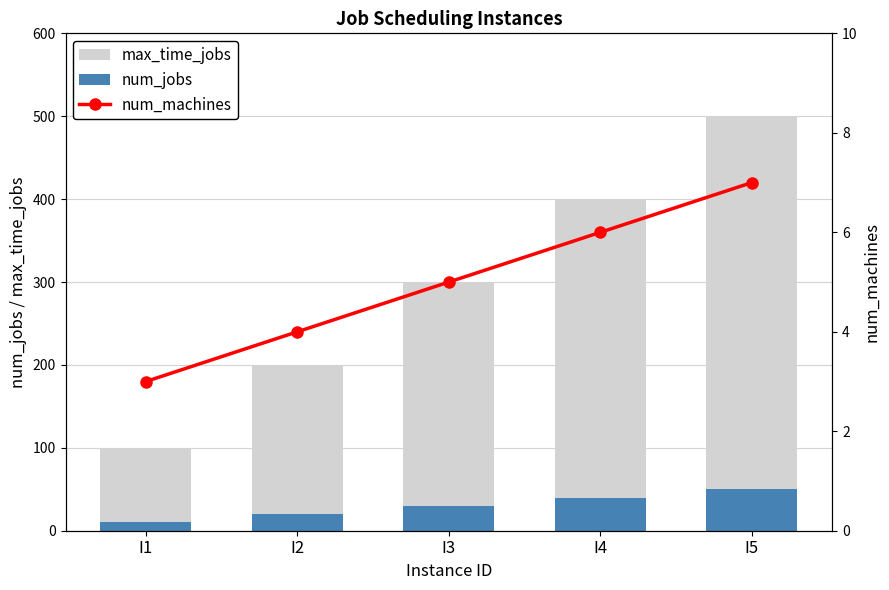

What are all the series names shown in the legend?

max_time_jobs, num_jobs, num_machines